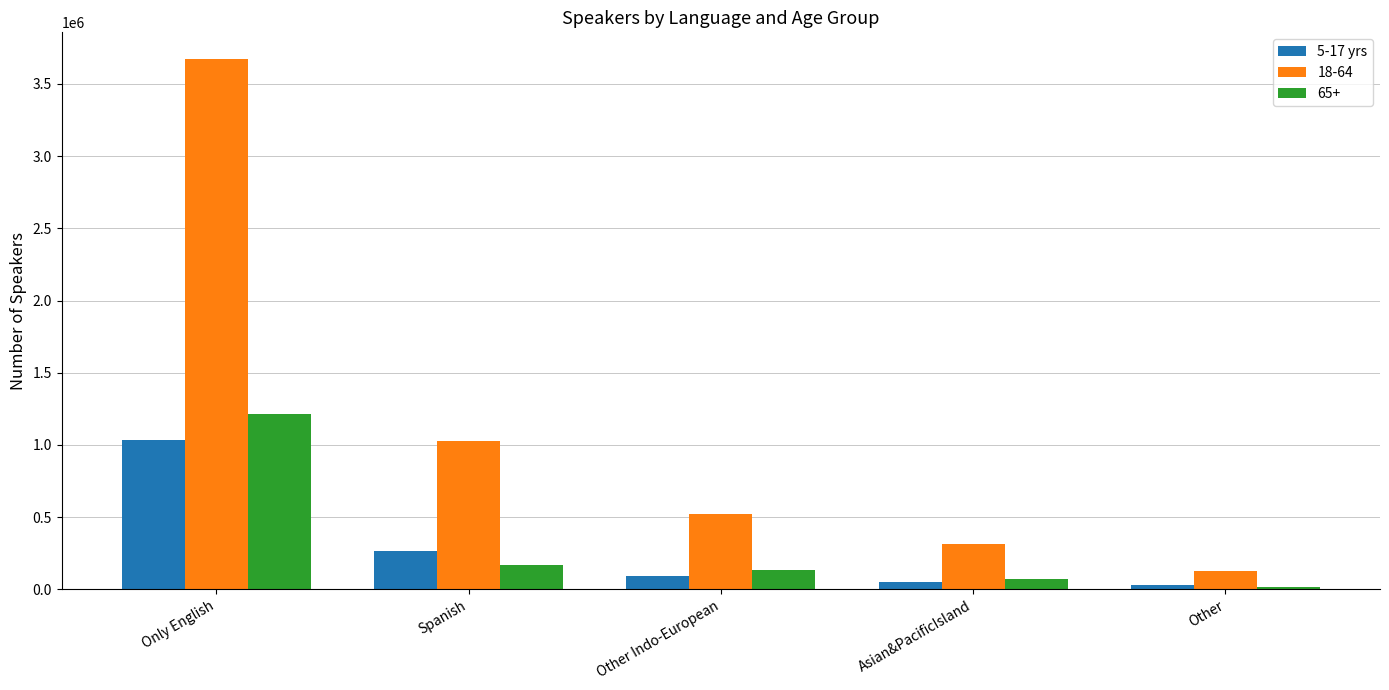

What is the label of the 1st bar from the right?

Other